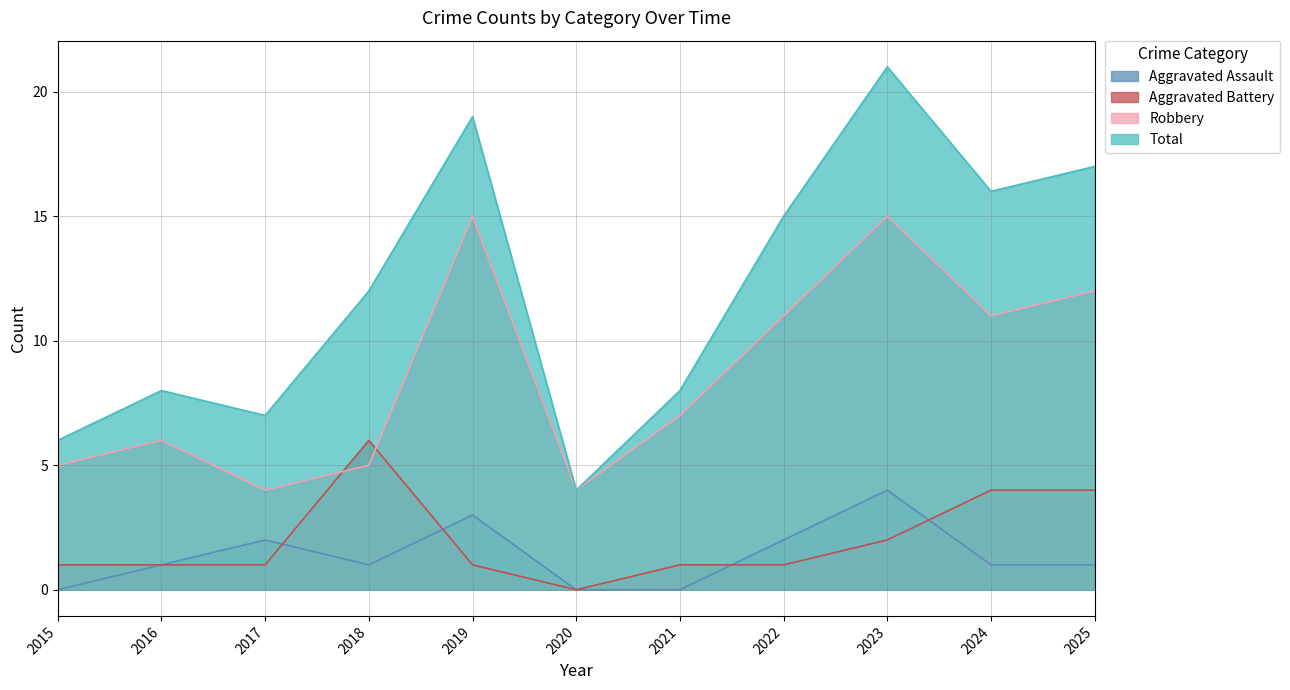

What are all the series names shown in the legend?

Aggravated Assault, Aggravated Battery, Robbery, Total